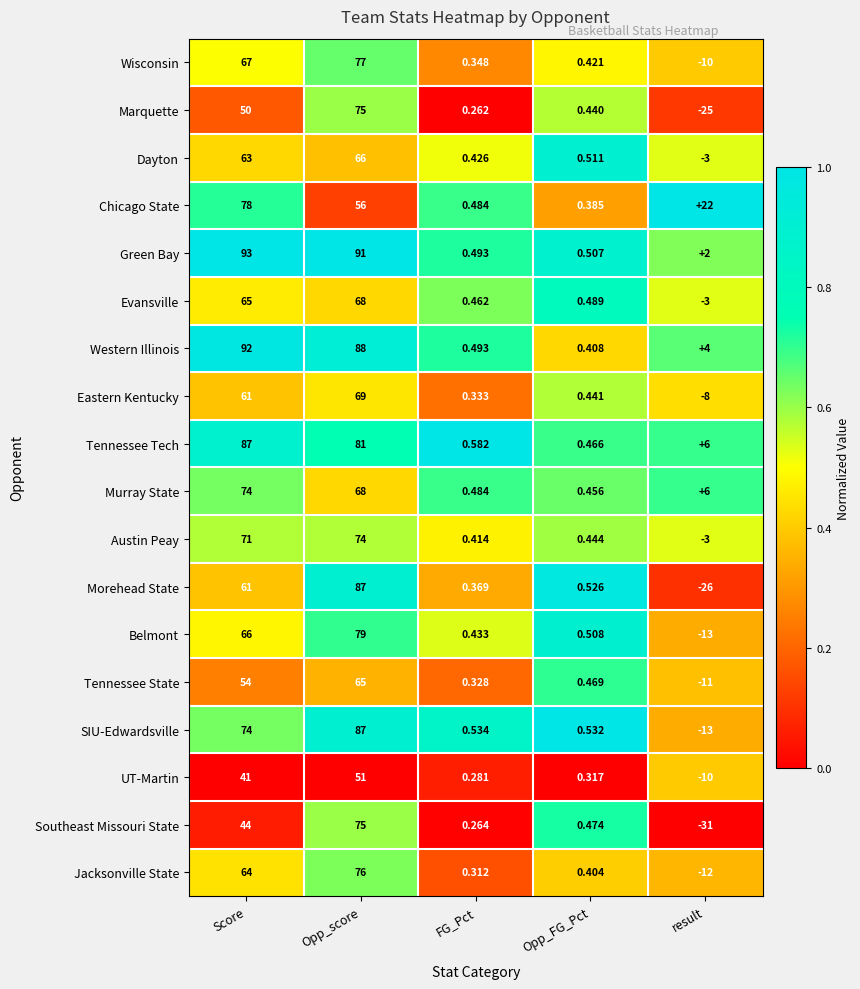

List the labels in order of Tennessee Tech value, largest first.

Score, Opp_score, result, FG_Pct, Opp_FG_Pct